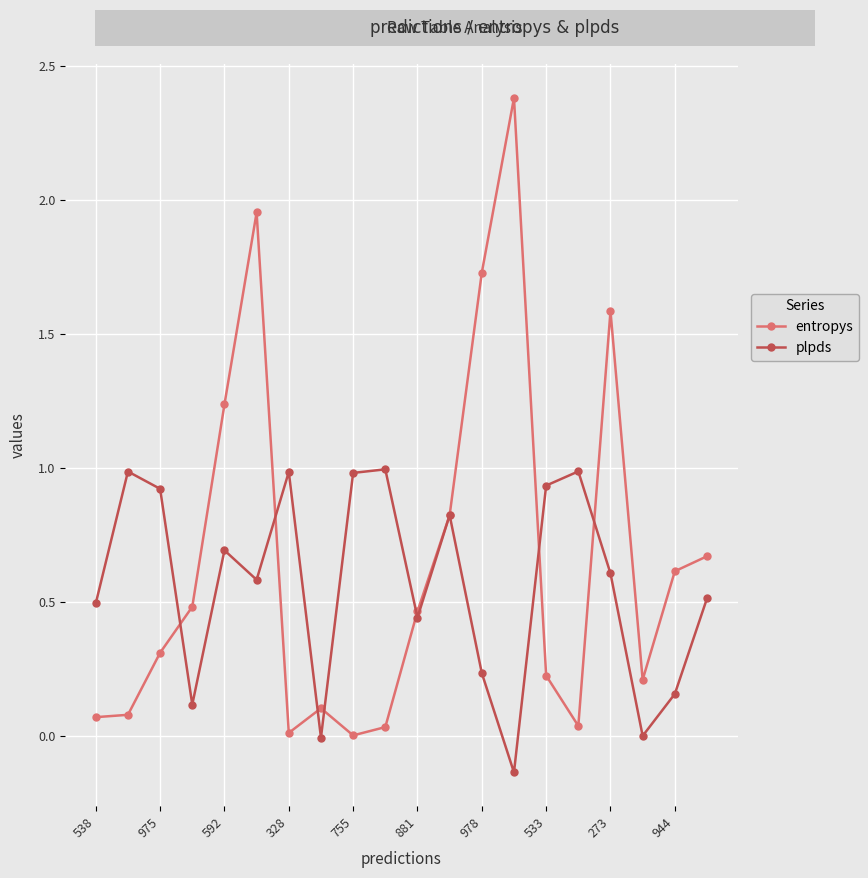

After their last crossing, which series has the higher values: plpds or entropys?

entropys